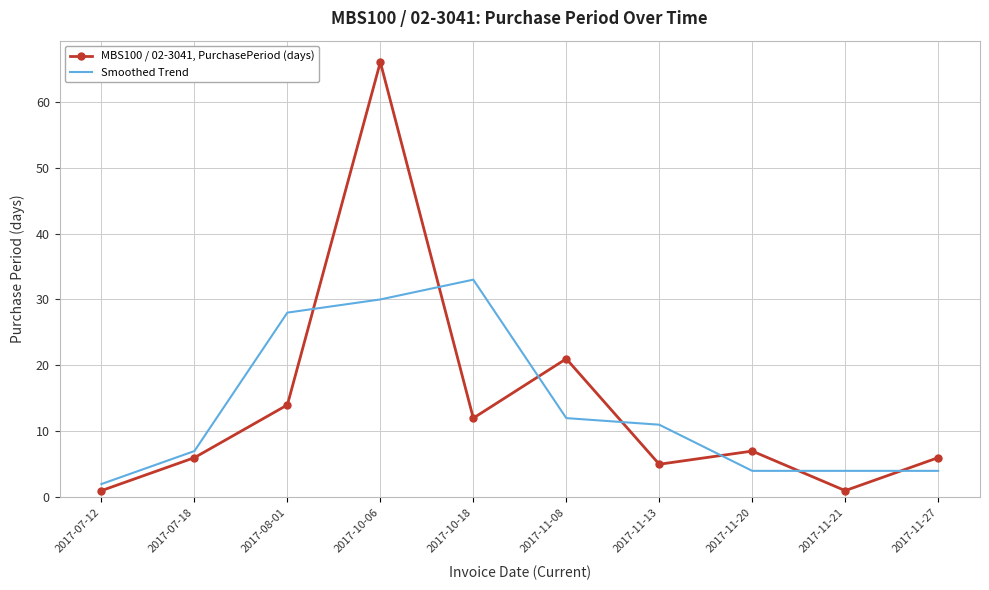

What is the total value across all series at 2017-07-12?

3